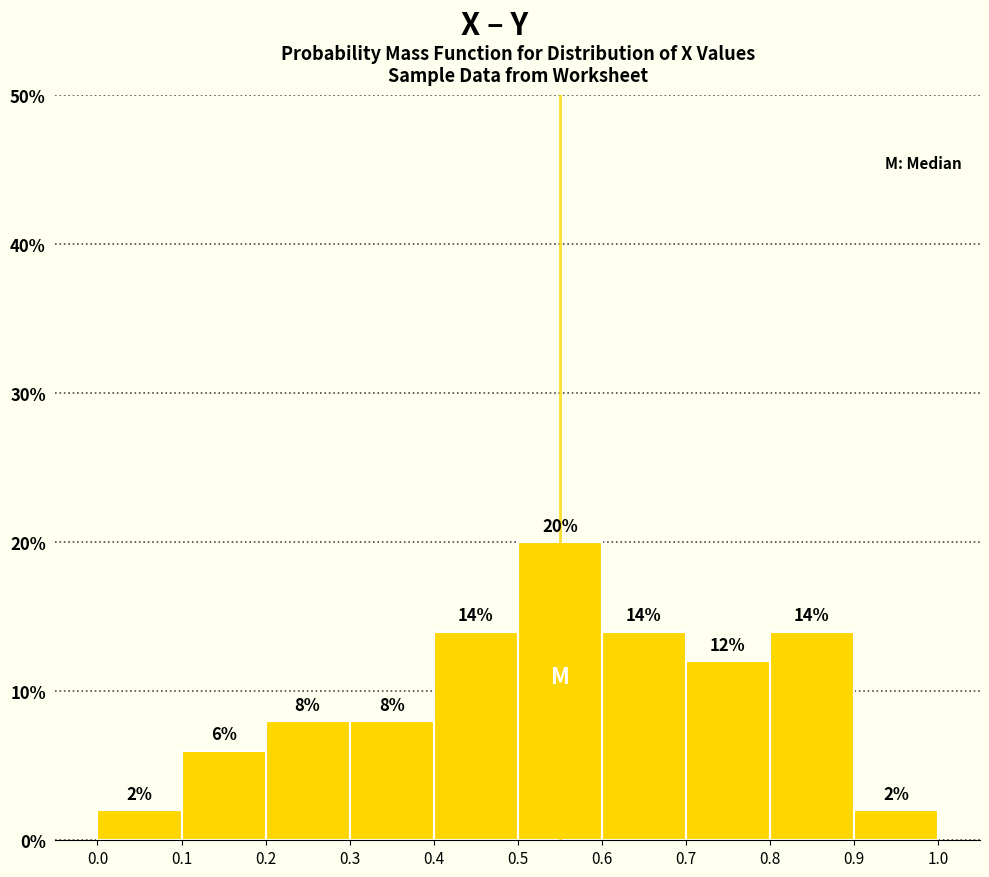

Reading left to right, transcribe this chart: for each bar, give the range it covers on the x-axis and its height.

0.0 to 0.1: 2
0.1 to 0.2: 6
0.2 to 0.3: 8
0.3 to 0.4: 8
0.4 to 0.5: 14
0.5 to 0.6: 20
0.6 to 0.7: 14
0.7 to 0.8: 12
0.8 to 0.9: 14
0.9 to 1.0: 2